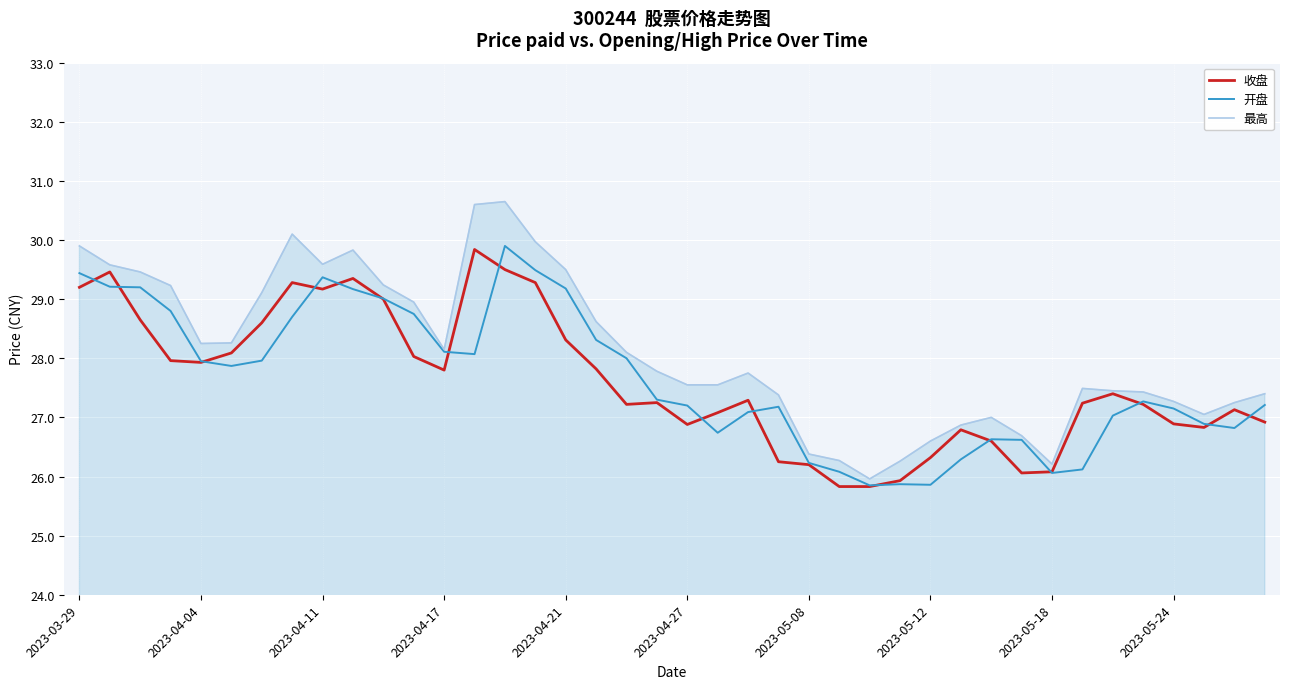

Which series has the widest spread of values?

最高